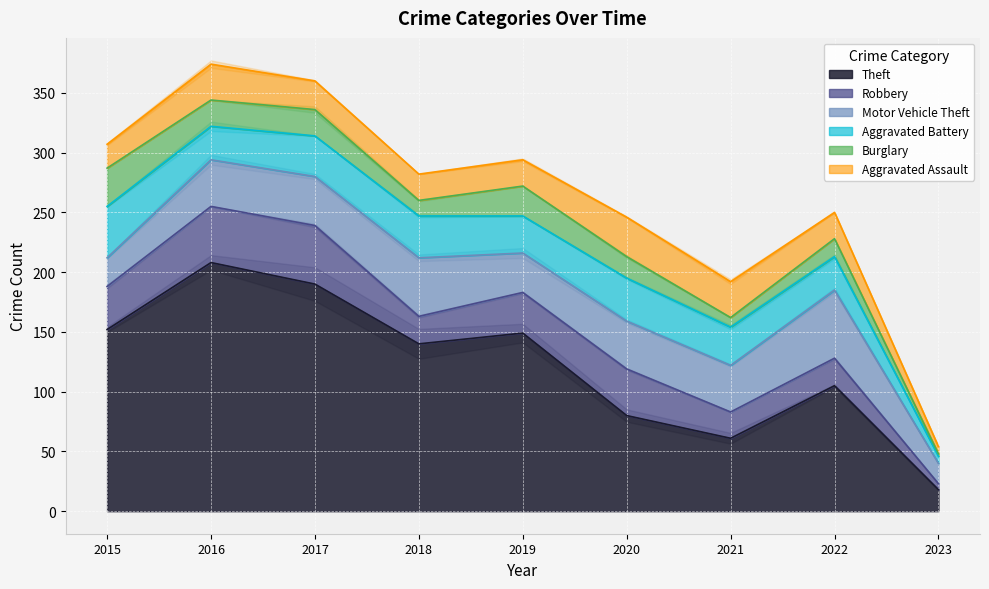

What is the maximum value shown in the chart?

208